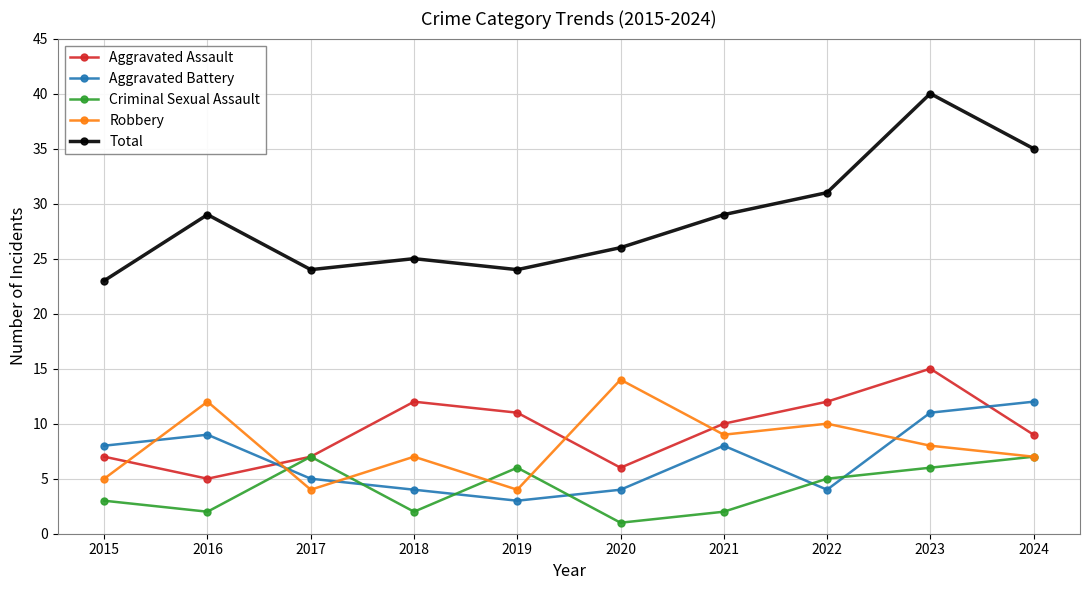

Does the chart display data point markers on the line(s)?

Yes